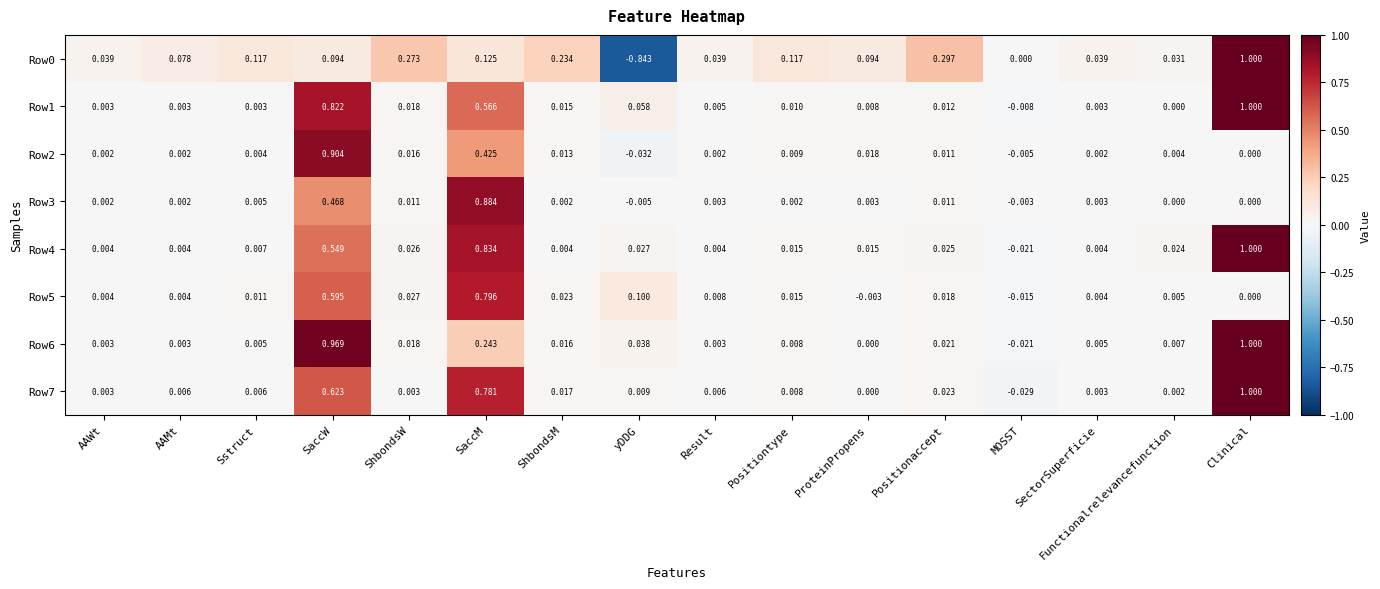

How many values in the Row1 series are below 0?

1